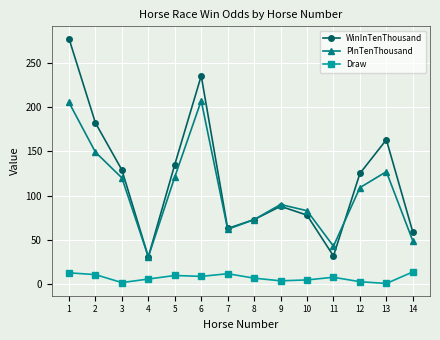

What is the greatest value displayed?

277